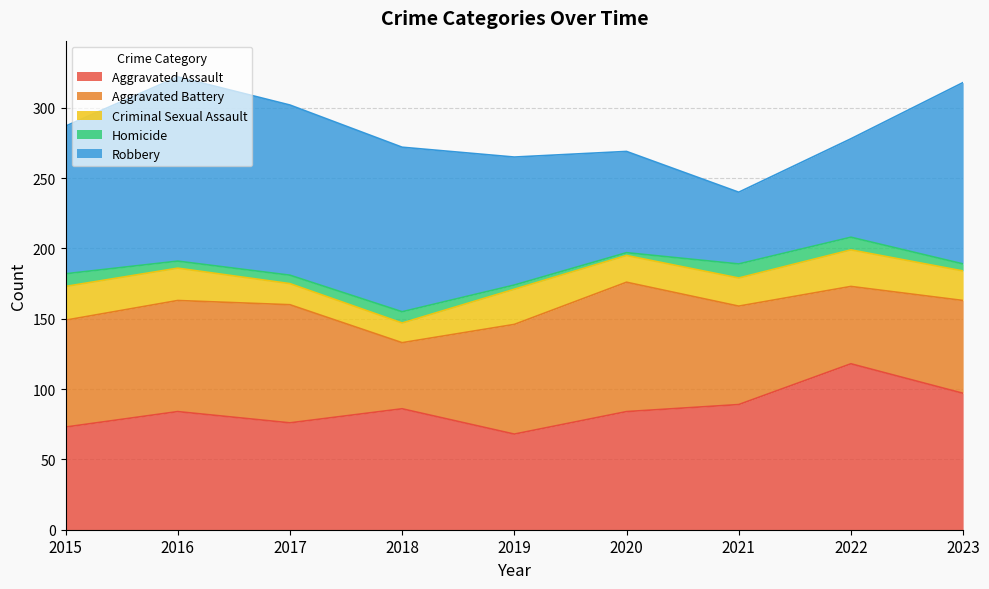

What is the minimum value shown in the chart?

2